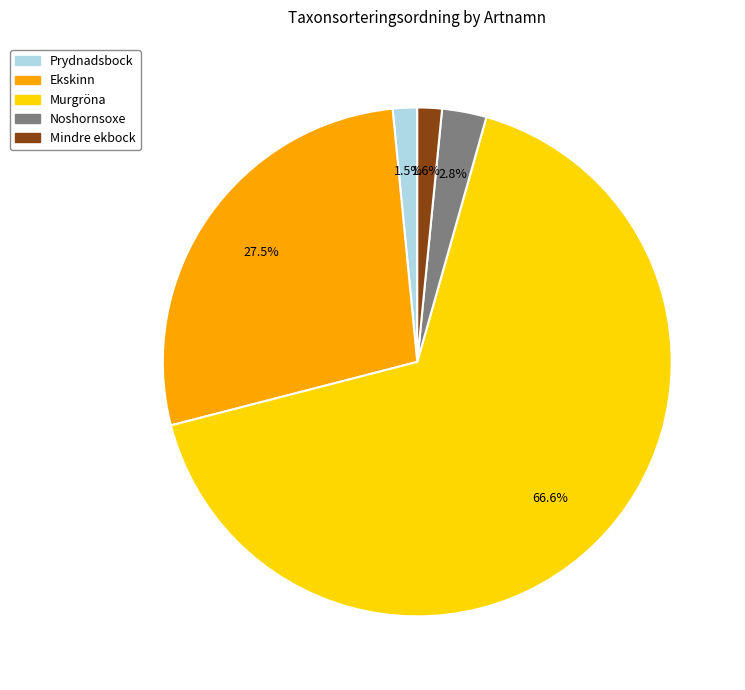

What is the total percentage of Murgröna and Ekskinn?

94.1%